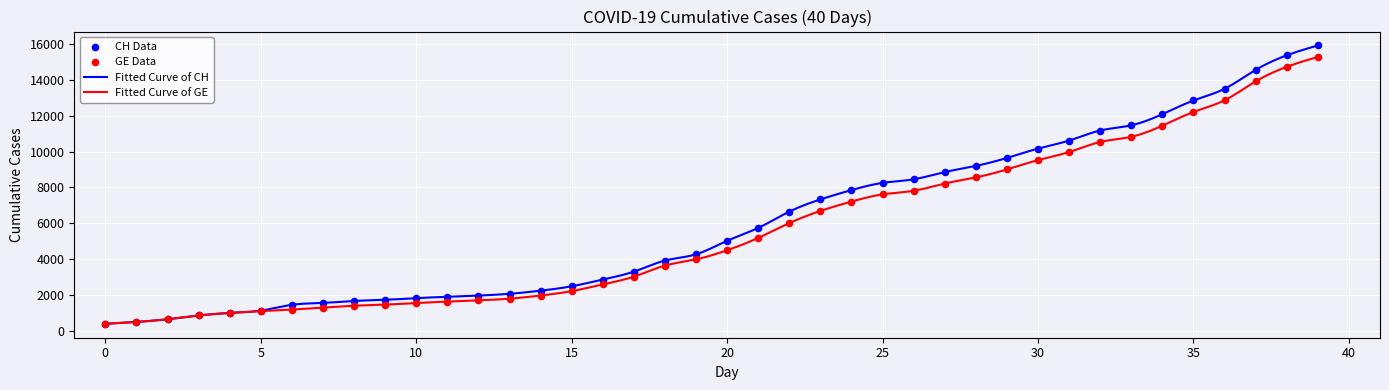

Which series has the widest spread of Y values?

CH